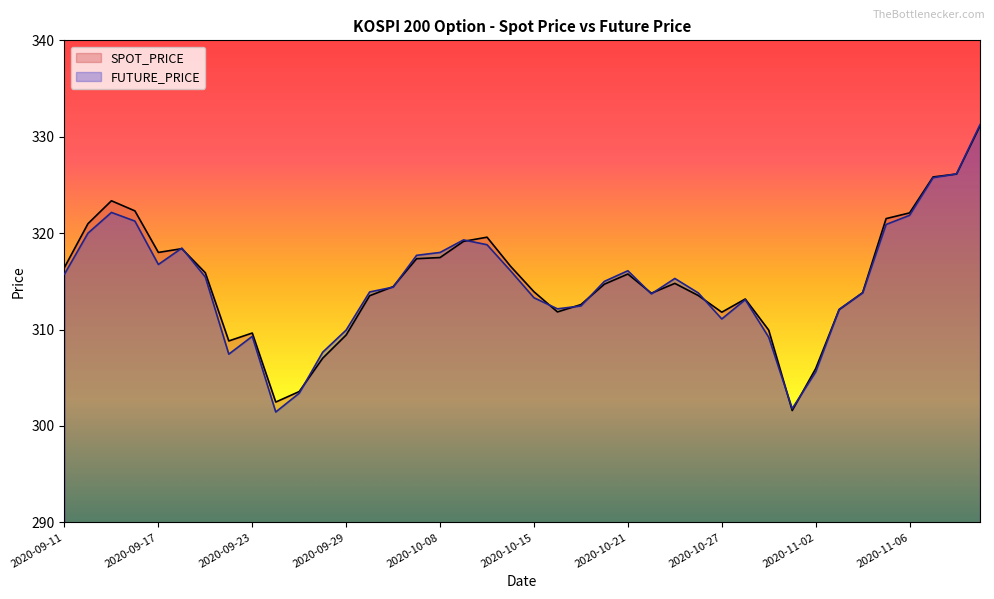

Where does the FUTURE_PRICE series first go above 315?

2020-09-11